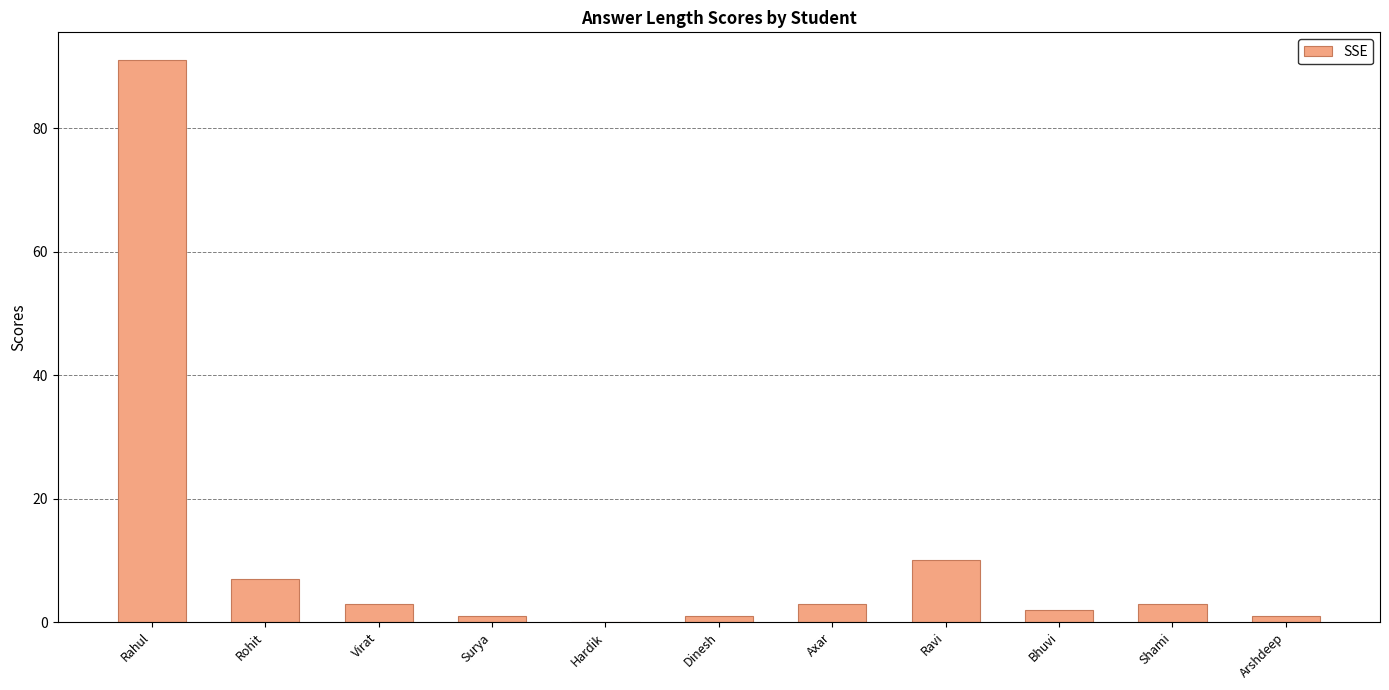

The chart shows a value of 2 at Bhuvi. True or false?

True